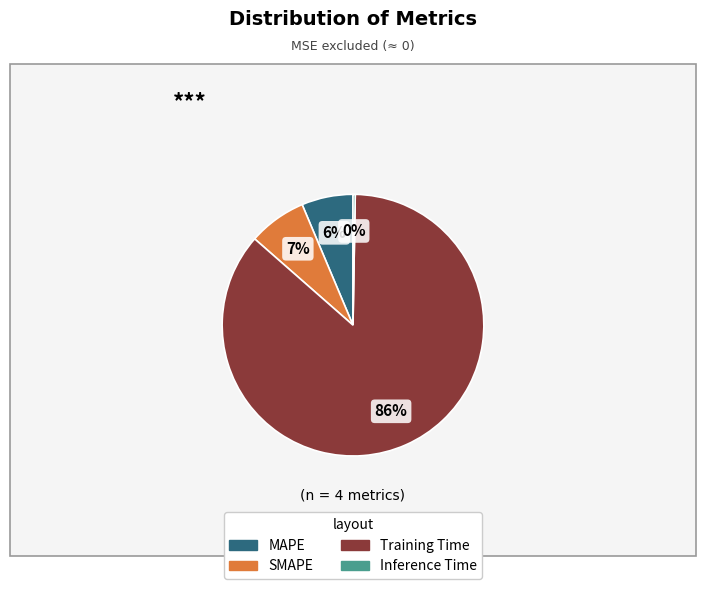

Do SMAPE and Training Time together represent more than half of the pie?

Yes